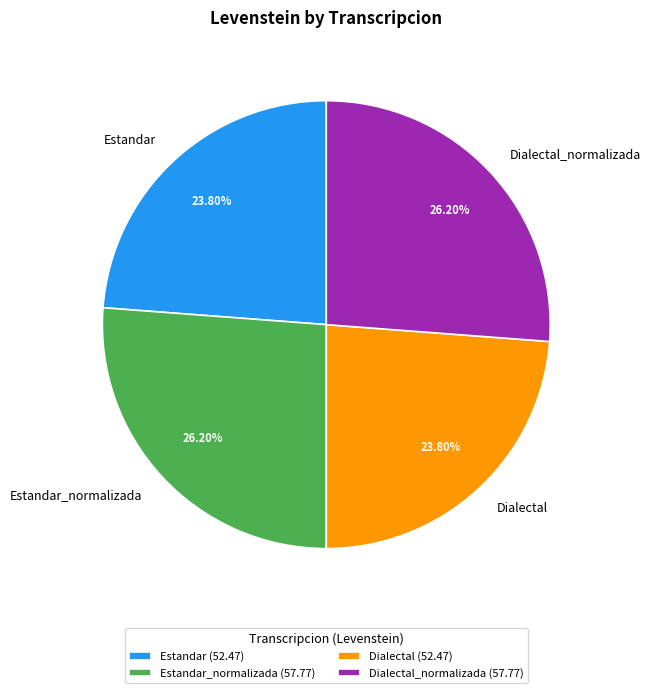

Does Estandar represent more than half of the total?

No